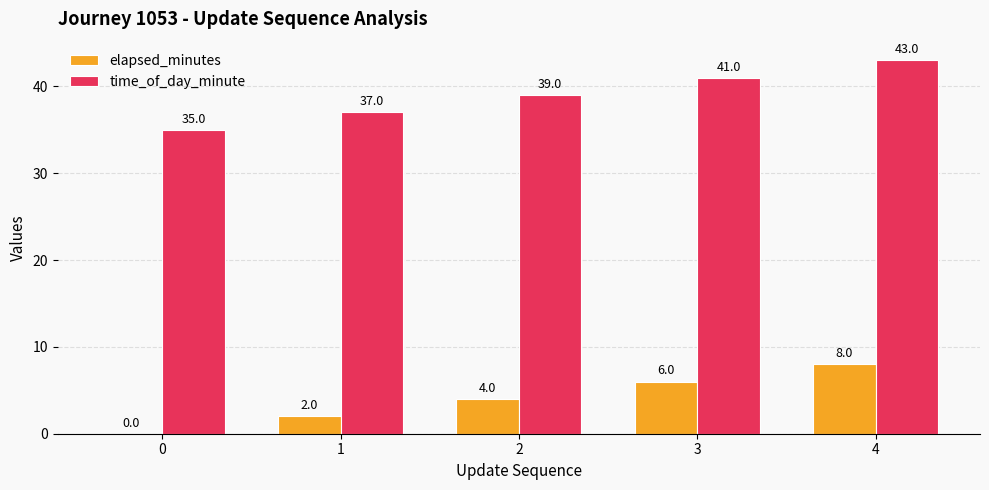

The value of time_of_day_minute at 4 is 43. True or false?

True